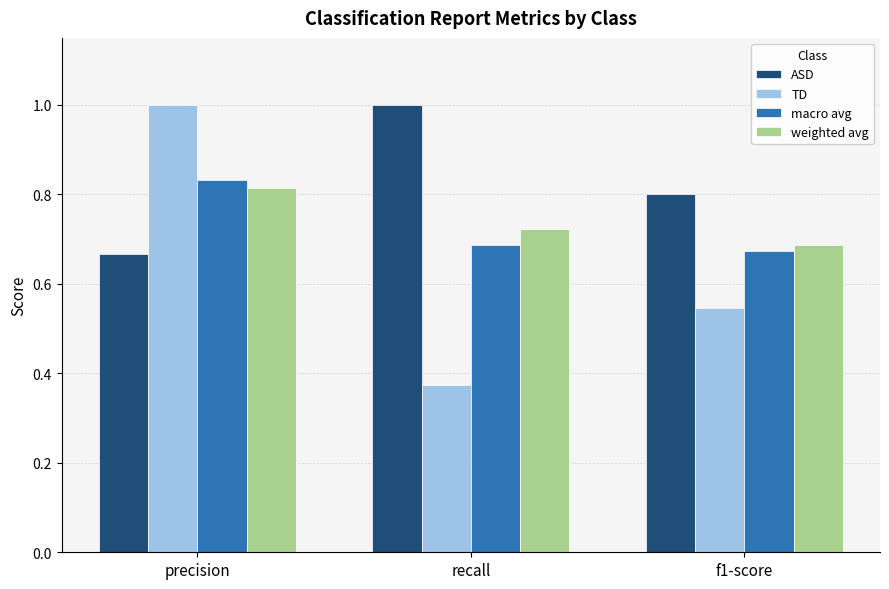

Are the bars grouped side by side (vs. stacked)?

Yes